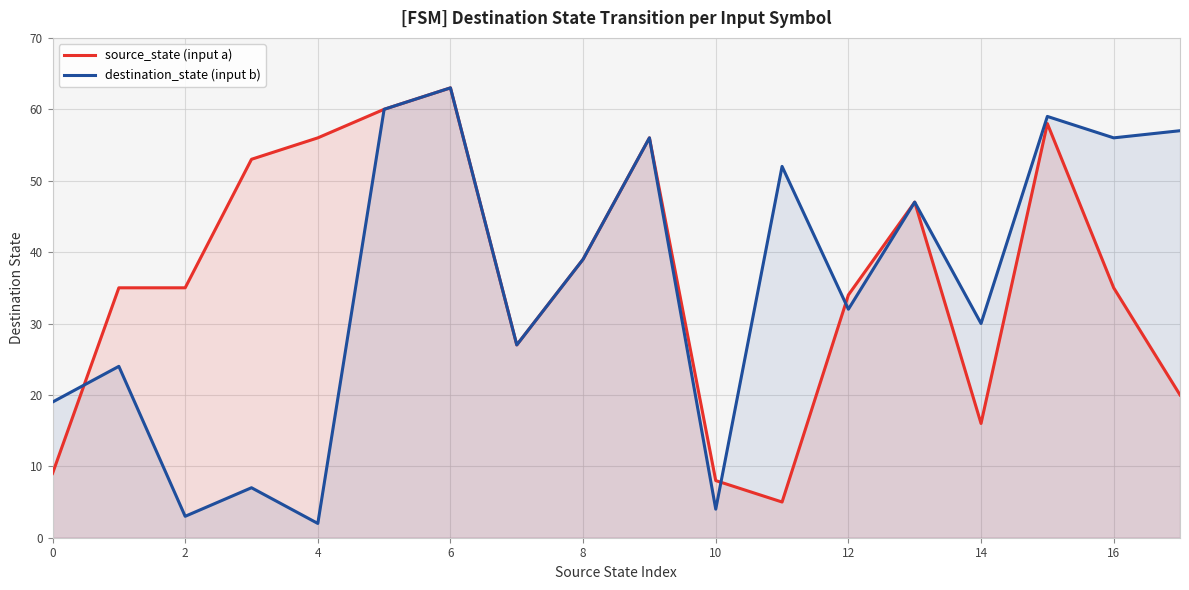

What is the approximate value of source_state (input a) at 14, to the nearest 10?

20